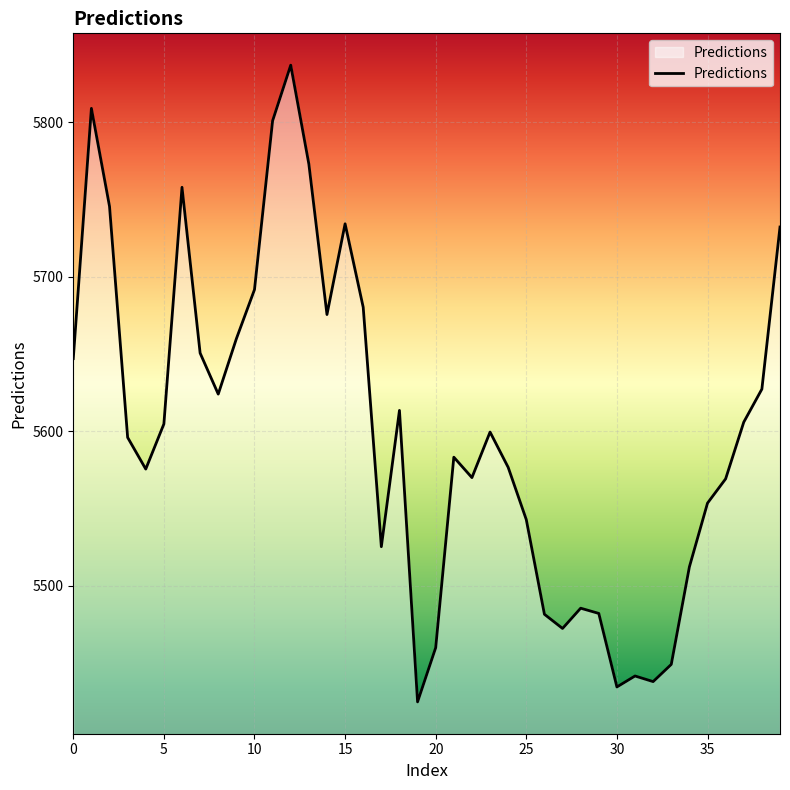

What is the maximum value shown in the chart?

5836.9